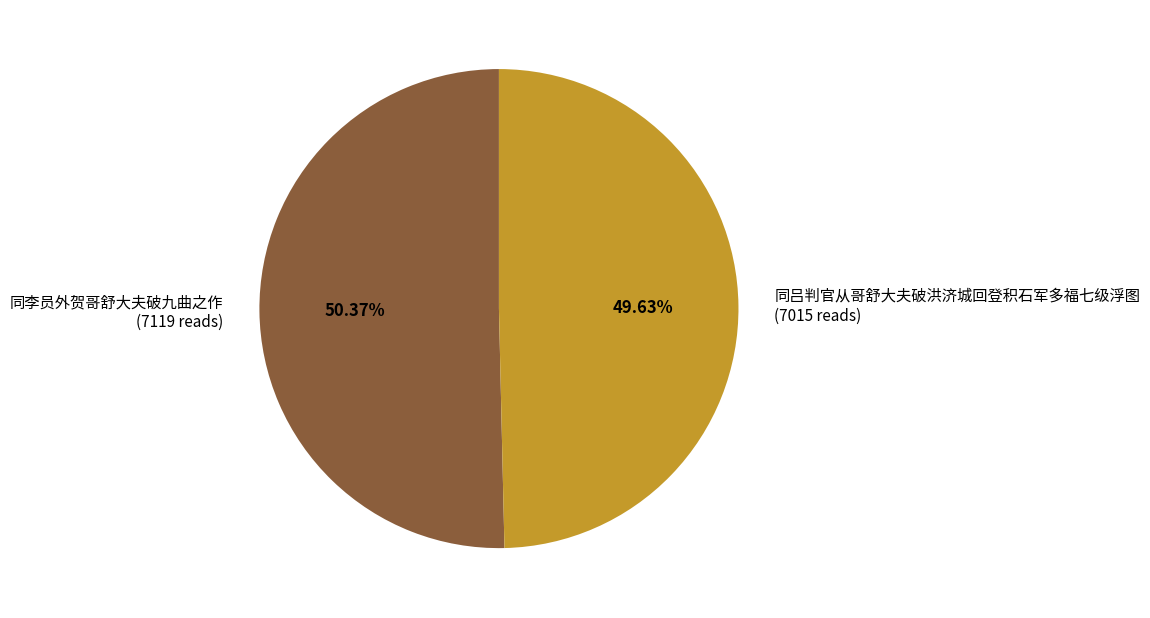

How much of the chart is everything except 同吕判官从哥舒大夫破洪济城回登积石军多福七级浮图?

50.4%